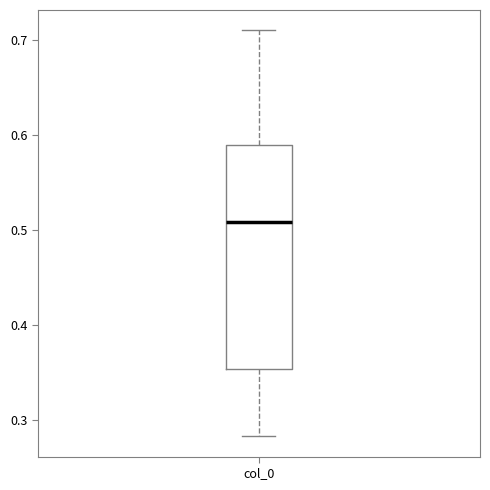

Read this box plot against the y-axis: the position of the median line, the range covered by the box, and the ends of both whiskers. The values are not printed on the chart, so give them approximately, as read against the axis.

median 0.51, box 0.35 to 0.59, whiskers 0.28 to 0.71